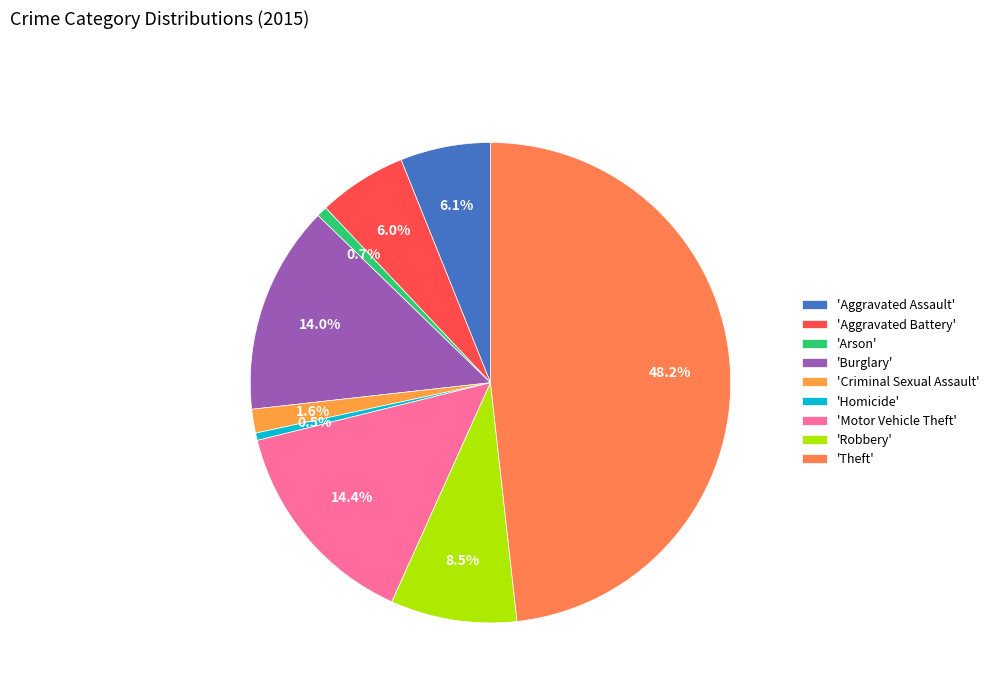

Is there any slice that represents more than half of the pie?

No